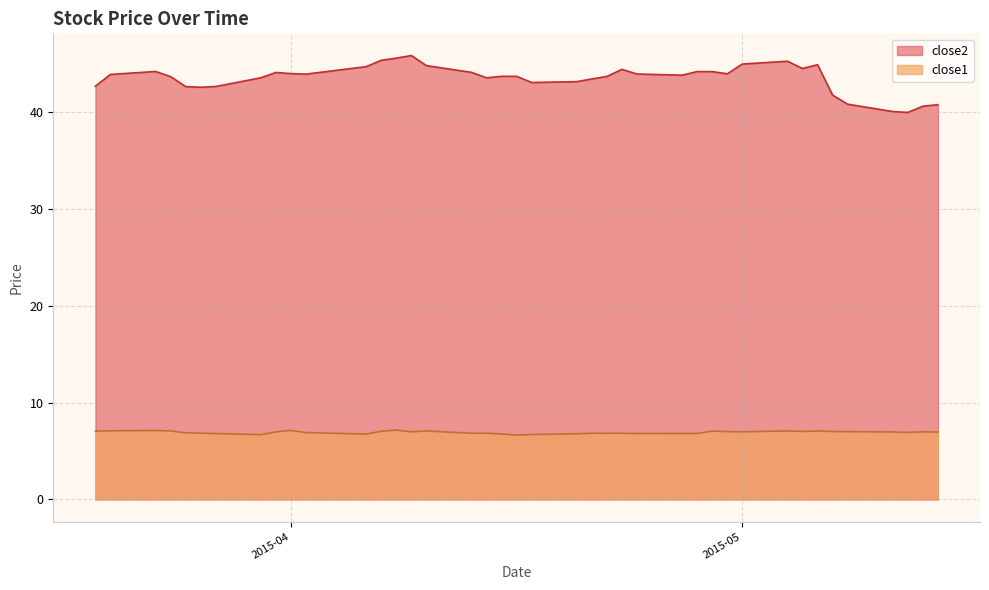

True or false: close2 and close1 intersect in this chart.

False